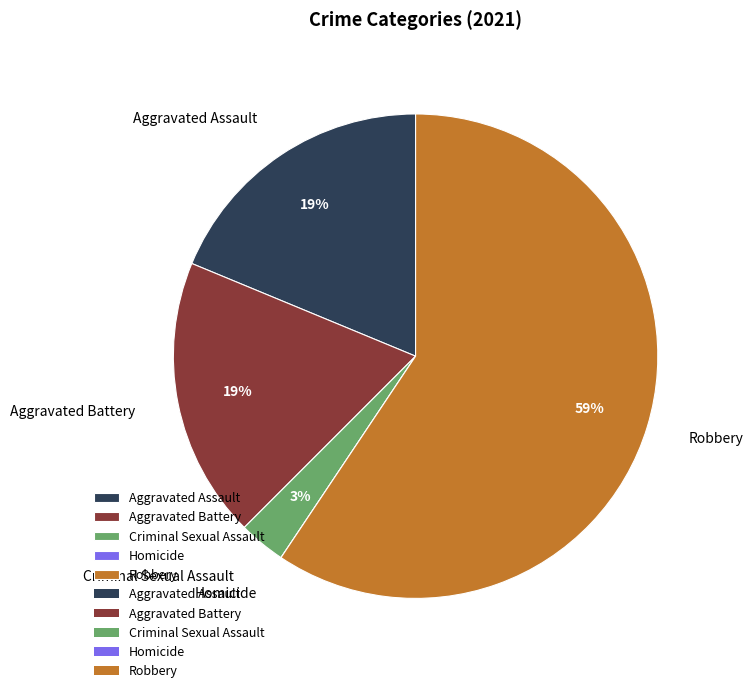

Approximately how many times larger is the value at Aggravated Assault compared to Robbery?

0.3